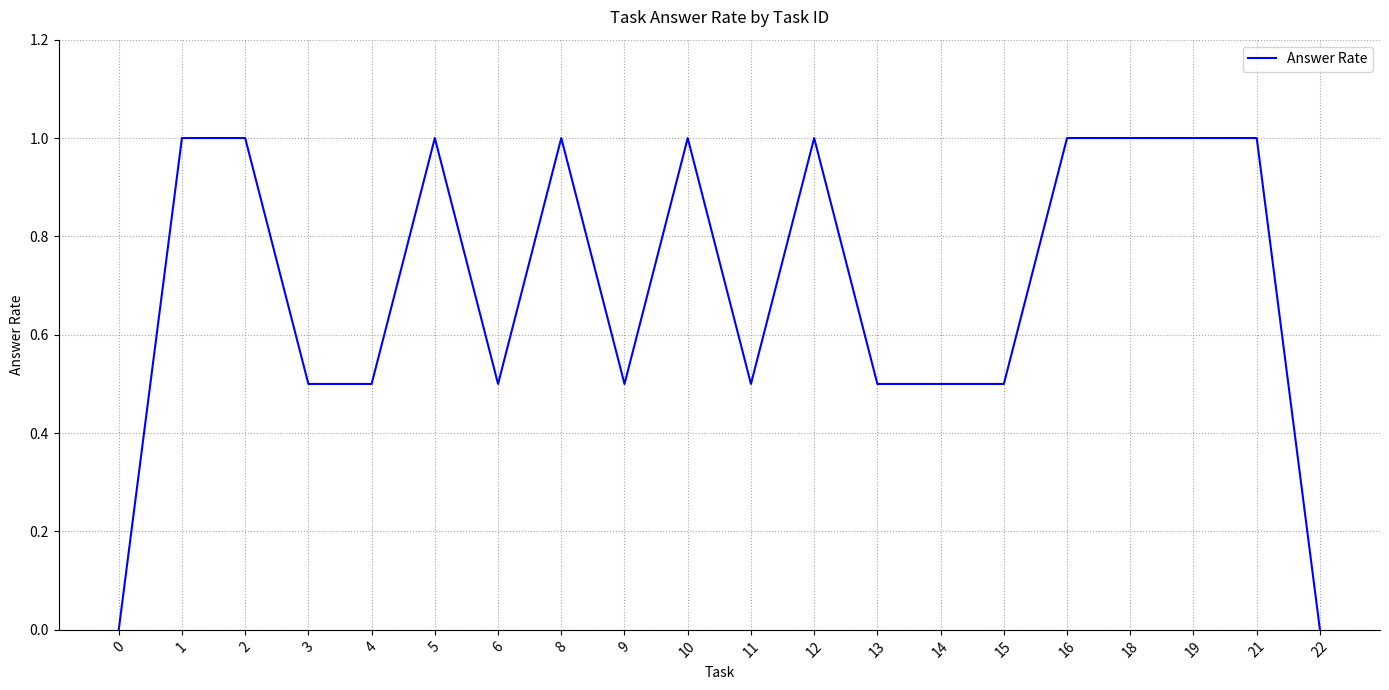

How many lines are shown in the chart?

1